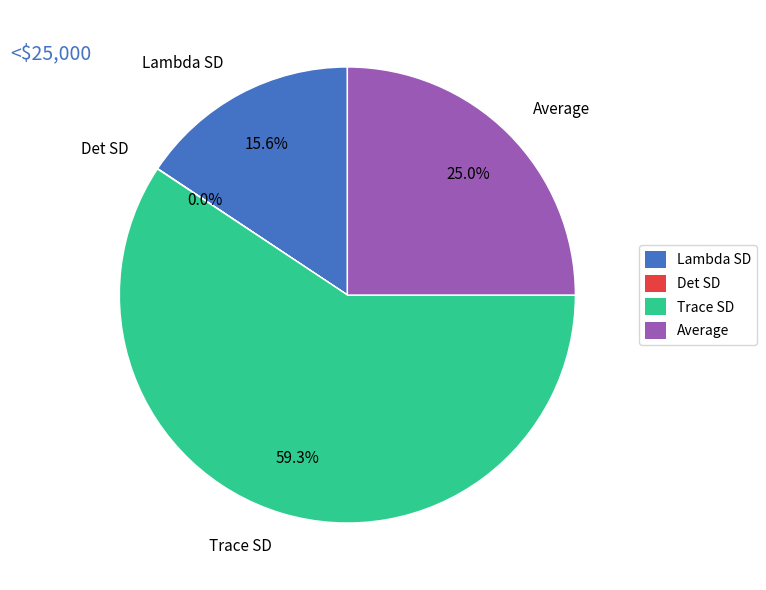

True or false: Lambda SD accounts for 2% of the total.

False